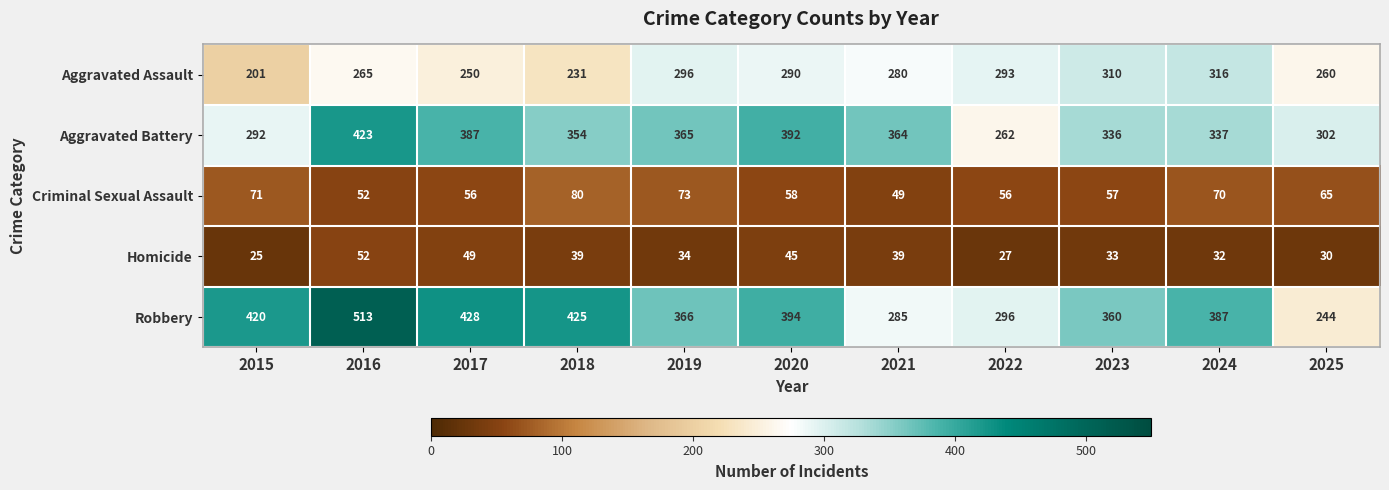

The value of Criminal Sexual Assault at 2023 is 57. True or false?

True